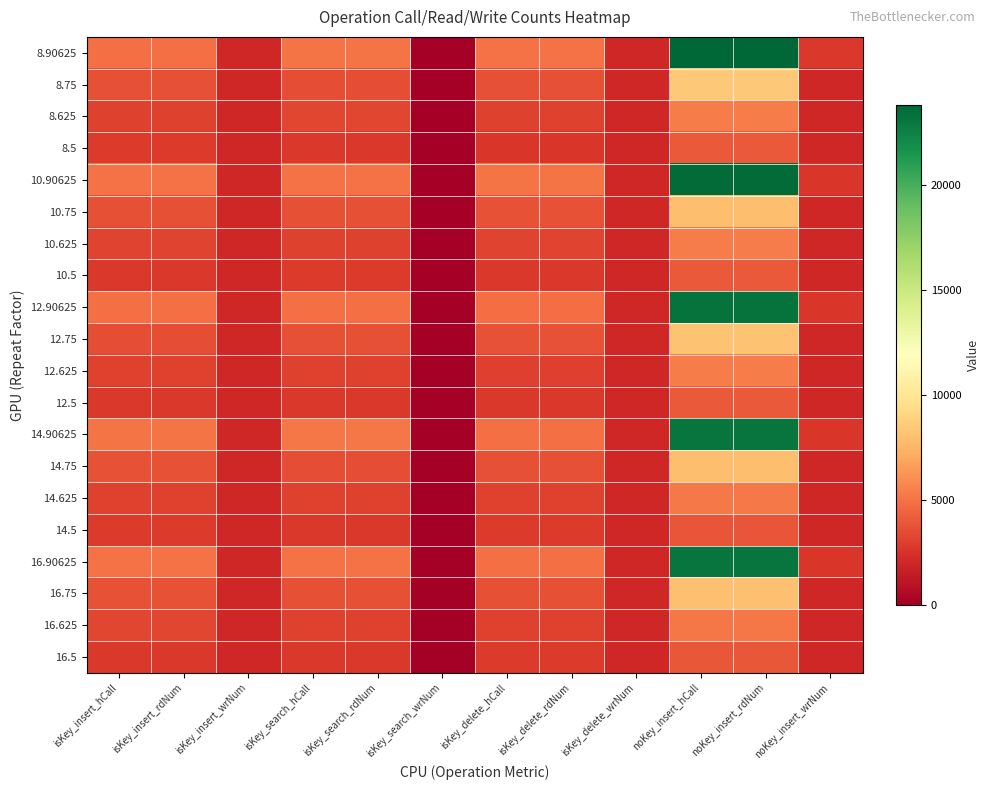

At how many categories does at least one series exceed 17228?

2